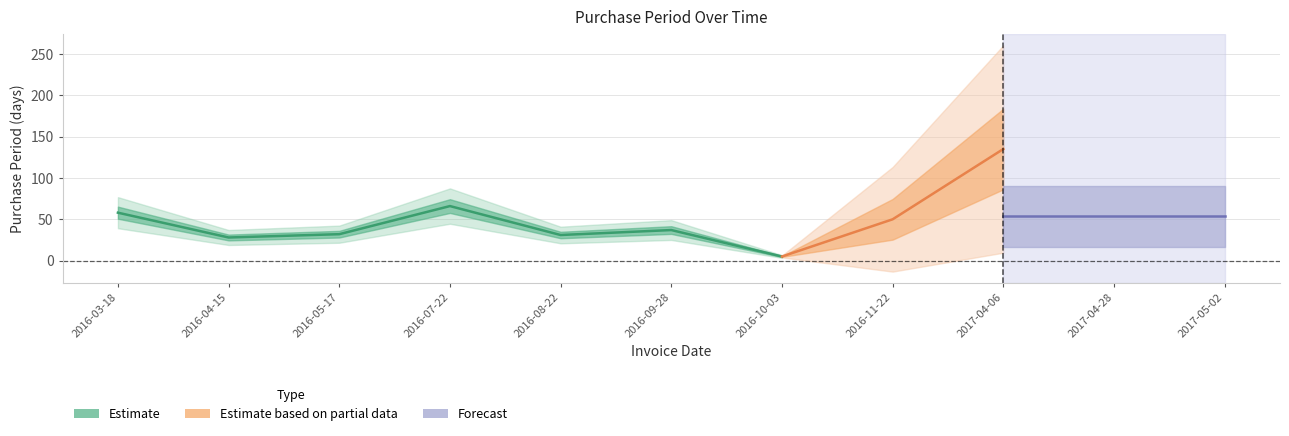

The value at 2017-04-28 is 9. True or false?

False